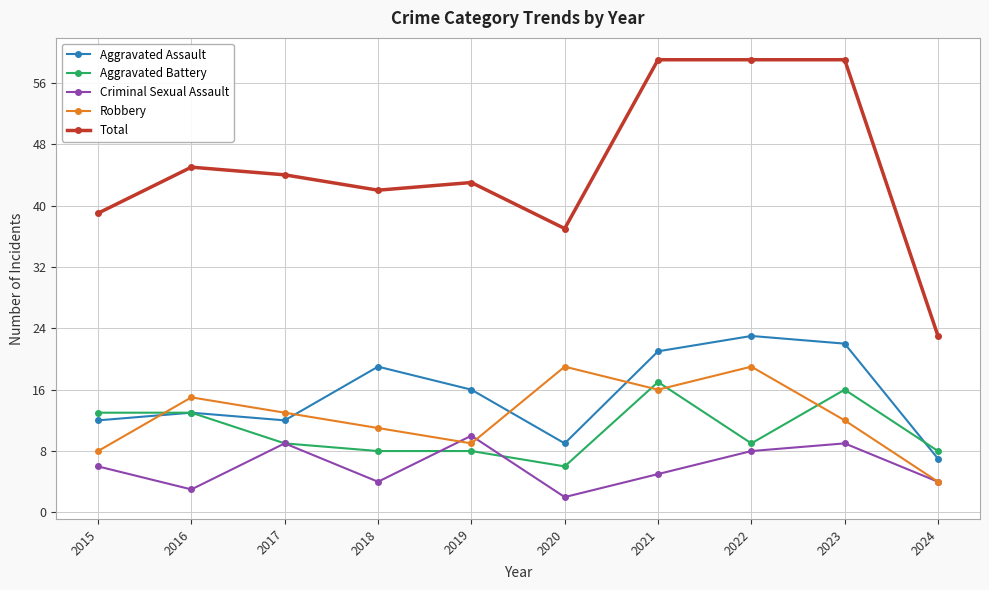

Which series has the largest range (max minus min)?

Total